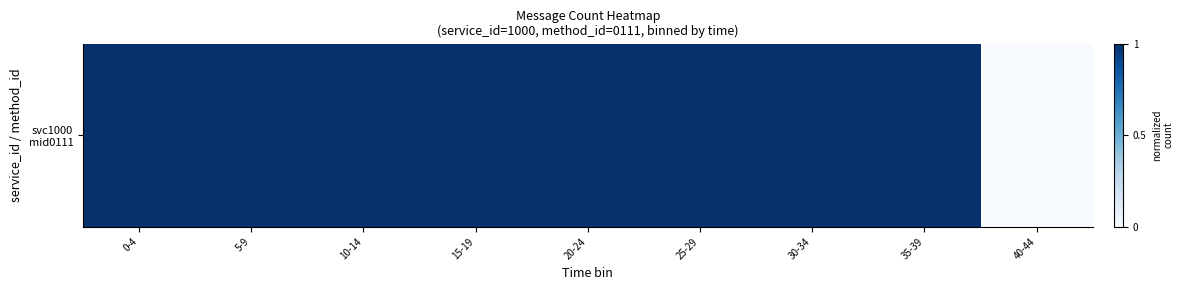

What is the greatest value displayed?

1